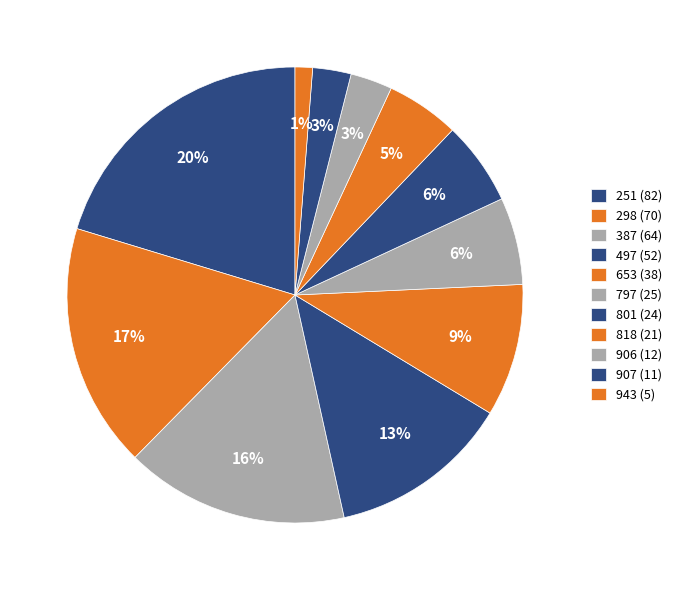

How many segments does this pie chart have?

11